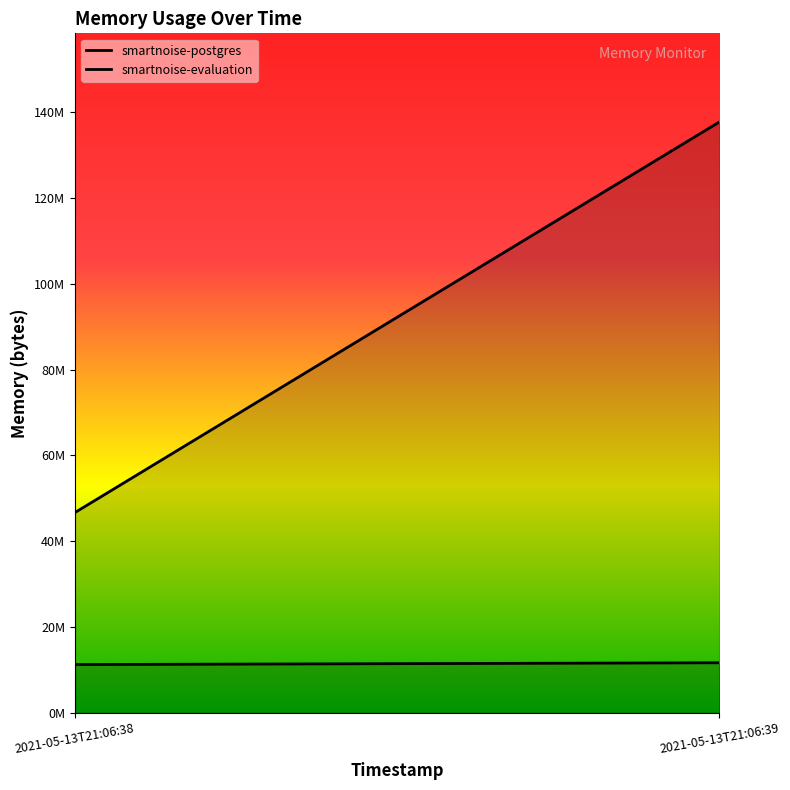

Rank the series by their maximum value, from lowest to highest.

smartnoise-postgres, smartnoise-evaluation